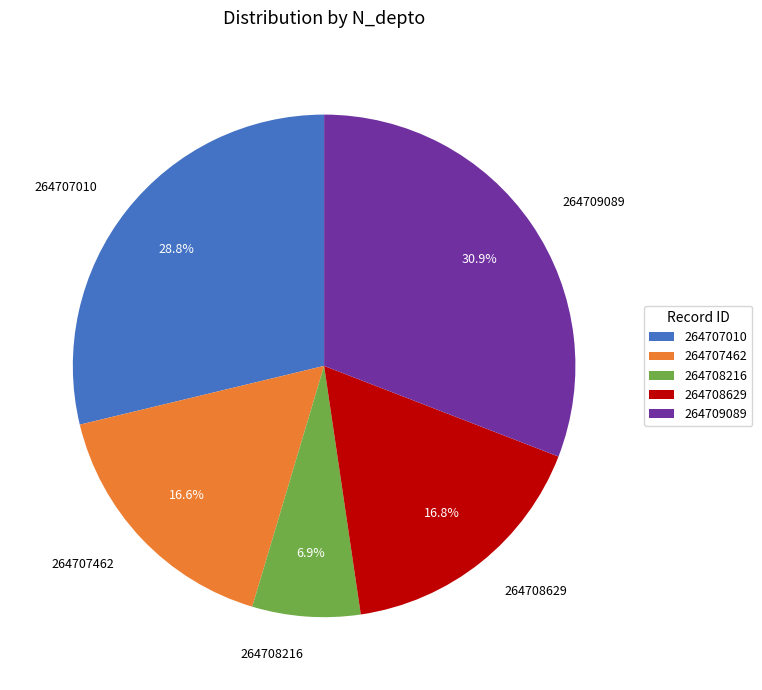

What portion of the pie excludes 264708629?

83.2%